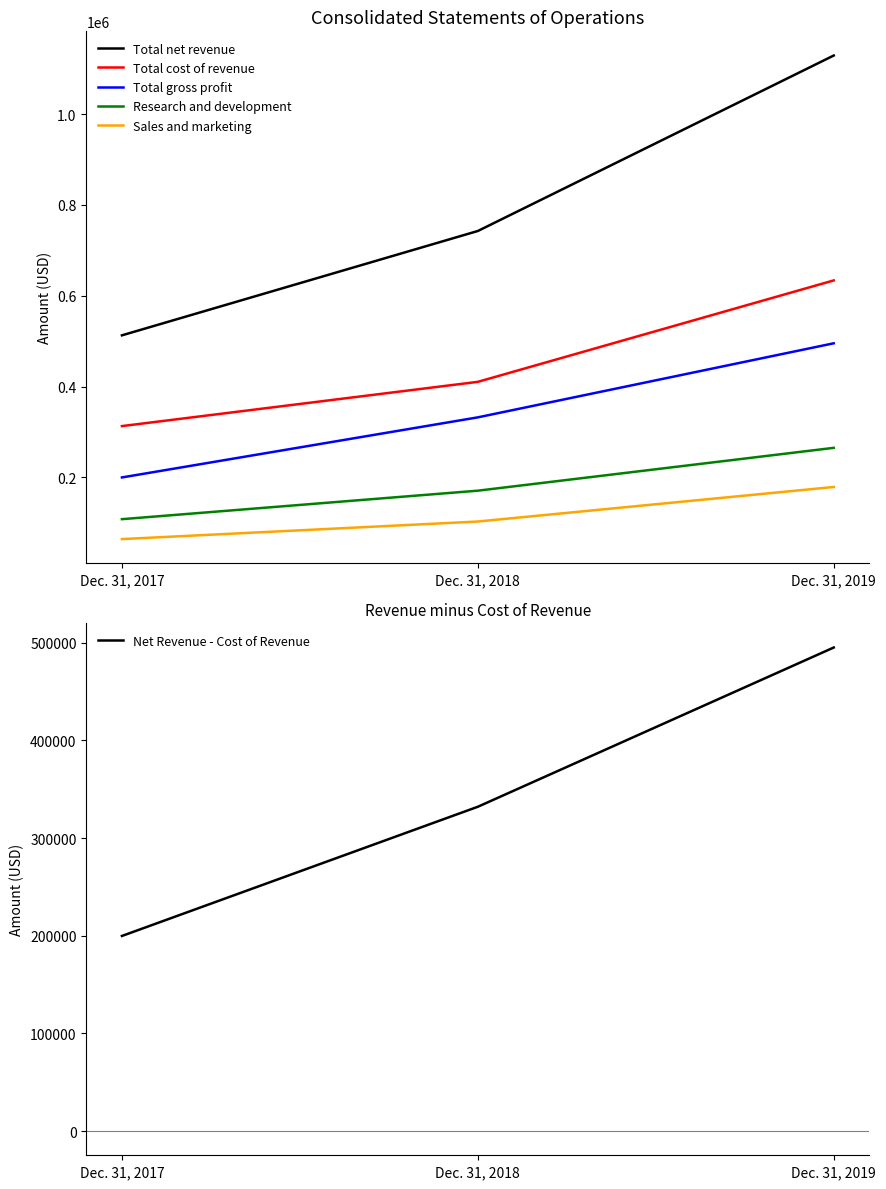

True or false: Net Revenue - Cost of Revenue has a value of 889158 at Dec. 31, 2019.

False